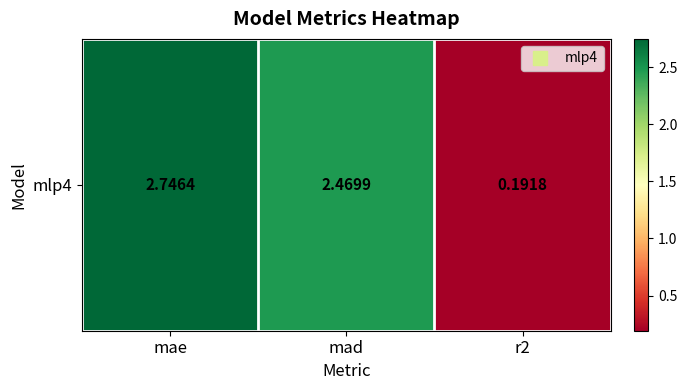

Rank the categories by value from lowest to highest.

r2, mad, mae